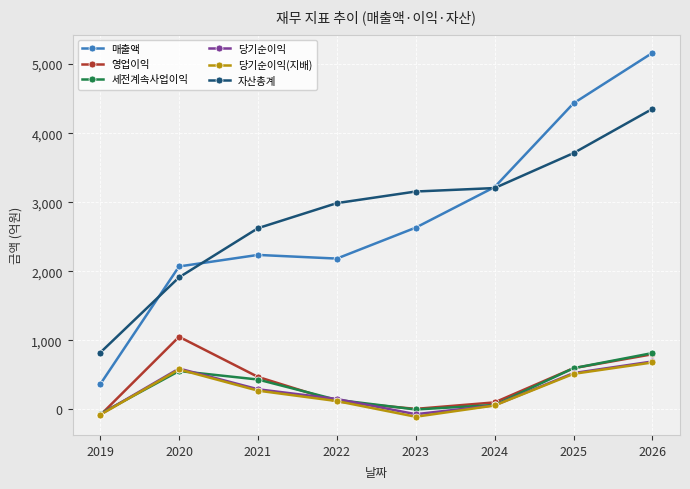

Where is 세전계속사업이익 nearest to the value 376?

2021